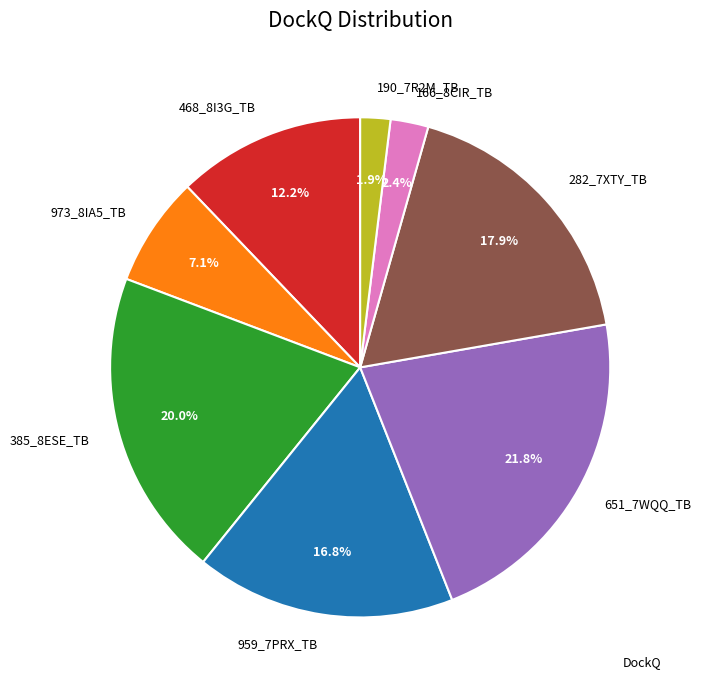

Which category has the biggest portion of the pie?

651_7WQQ_TB